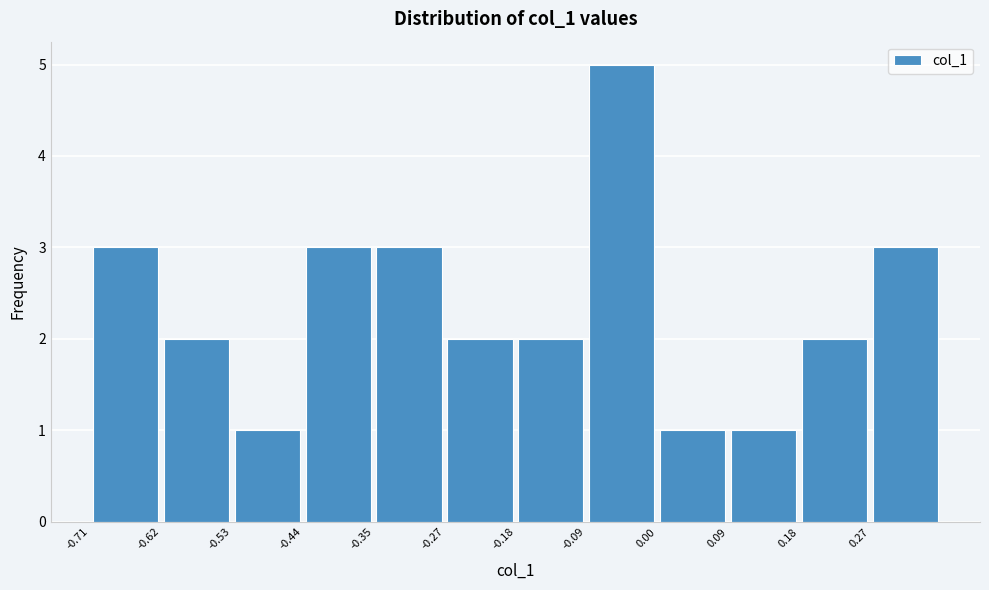

Reading left to right, transcribe this chart: for each bar, give the range it covers on the x-axis and its height. Neither the bar edges nor the heights are printed on the chart, so give them approximately, as read against the axes.

-0.71 to -0.62: 3
-0.62 to -0.53: 2
-0.53 to -0.44: 1
-0.44 to -0.35: 3
-0.35 to -0.27: 3
-0.27 to -0.18: 2
-0.18 to -0.09: 2
-0.09 to 0.00: 5
0.00 to 0.09: 1
0.09 to 0.18: 1
0.18 to 0.27: 2
0.27 to 0.35: 3